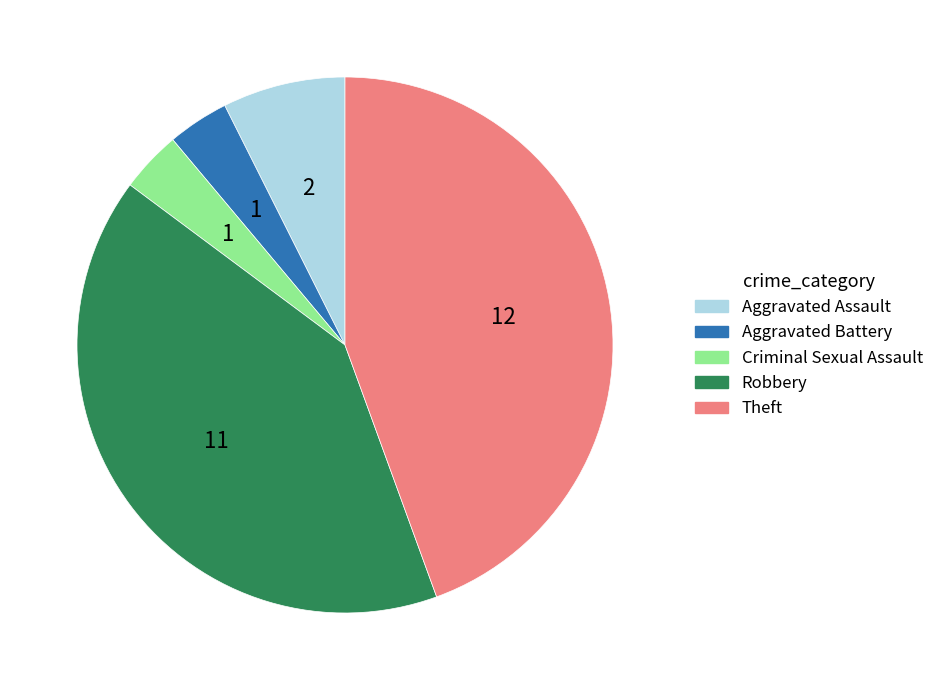

Which category has the biggest portion of the pie?

Theft